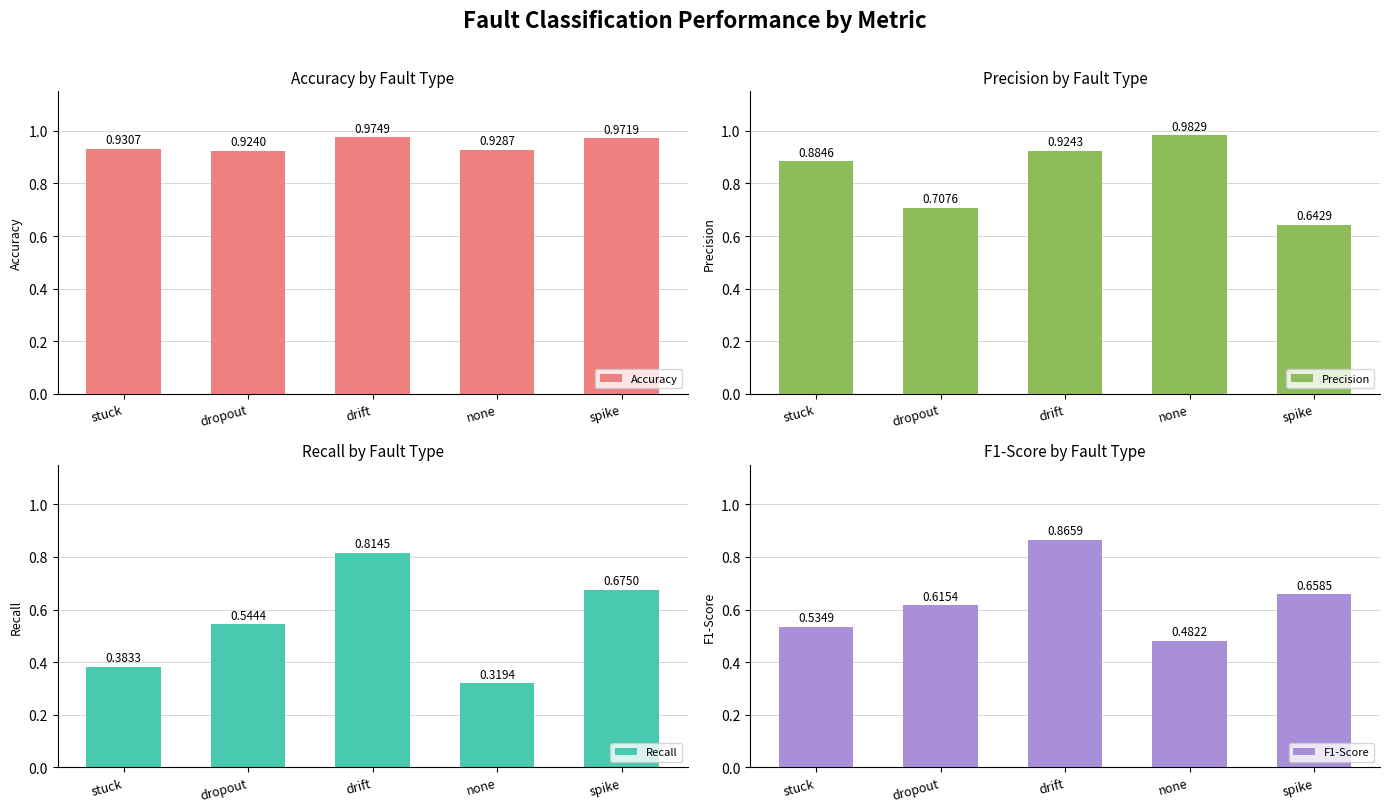

Is the value of Accuracy at dropout greater than the value of F1-Score at dropout?

Yes